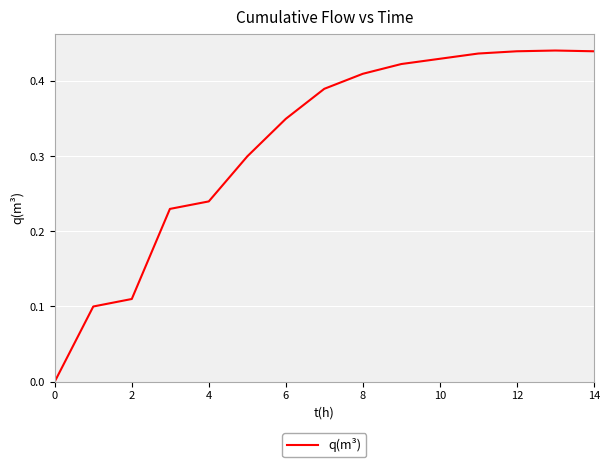

The value at 6 is 0.6. True or false?

False